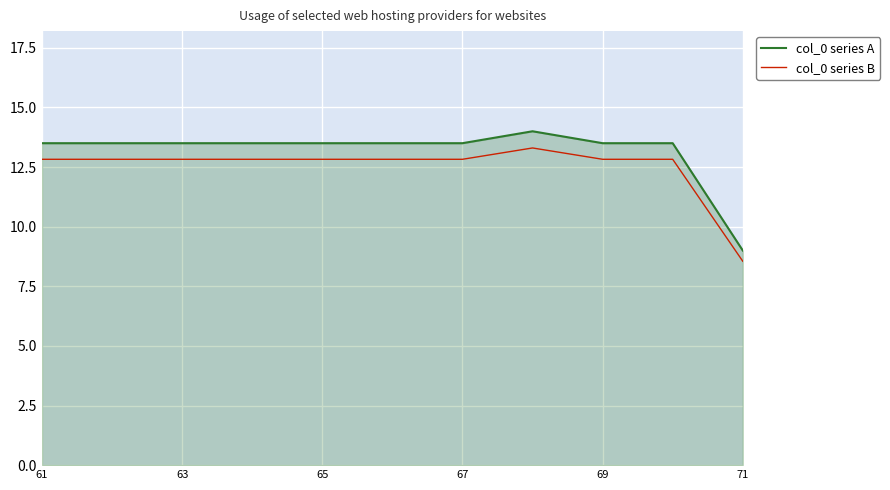

True or false: col_0 series A and col_0 series B intersect in this chart.

False